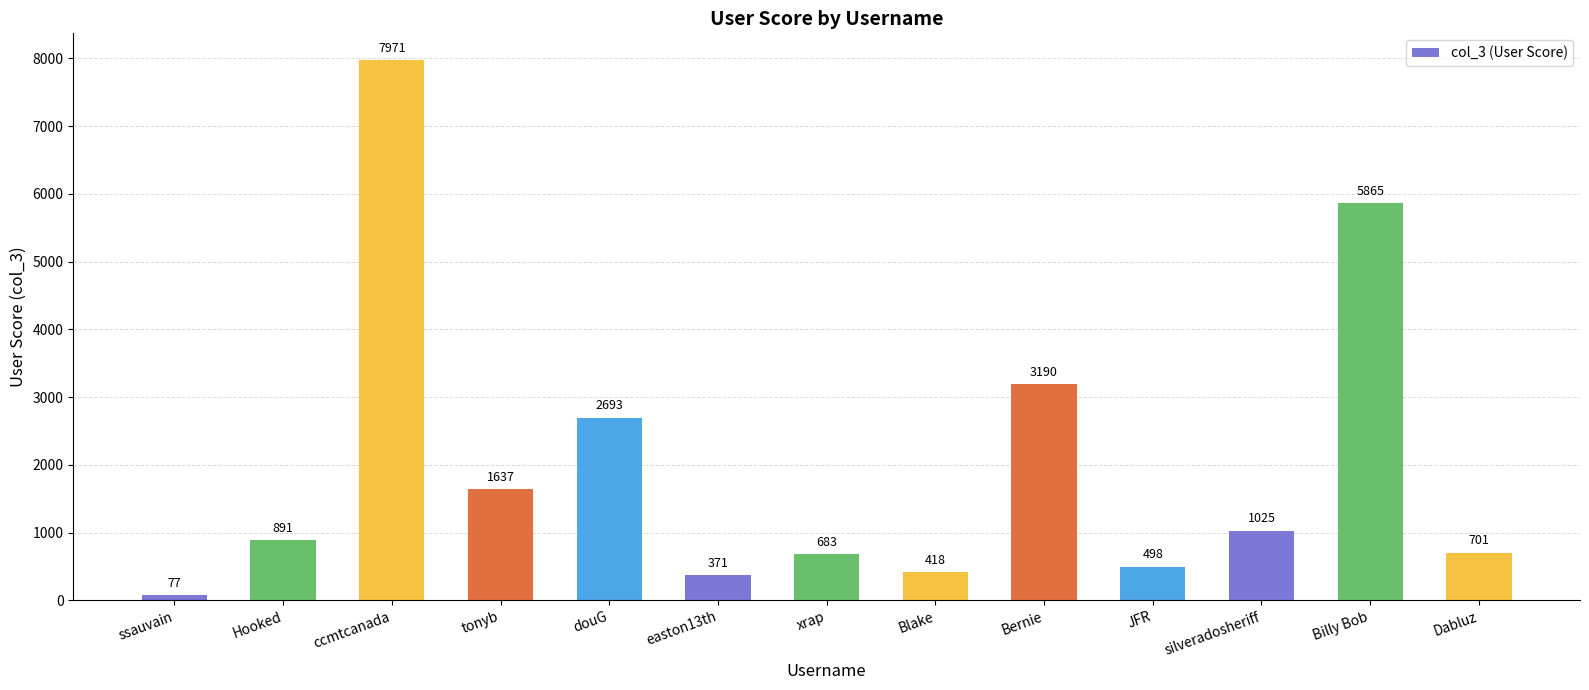

Are the bars grouped side by side (vs. stacked)?

No